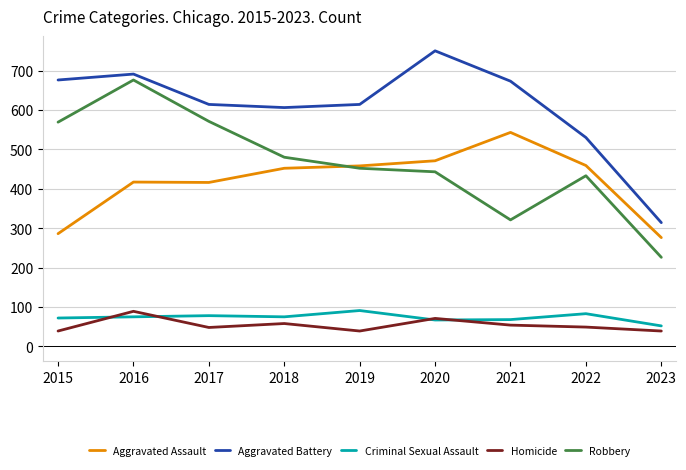

What are all the series names shown in the legend?

Aggravated Assault, Aggravated Battery, Criminal Sexual Assault, Homicide, Robbery